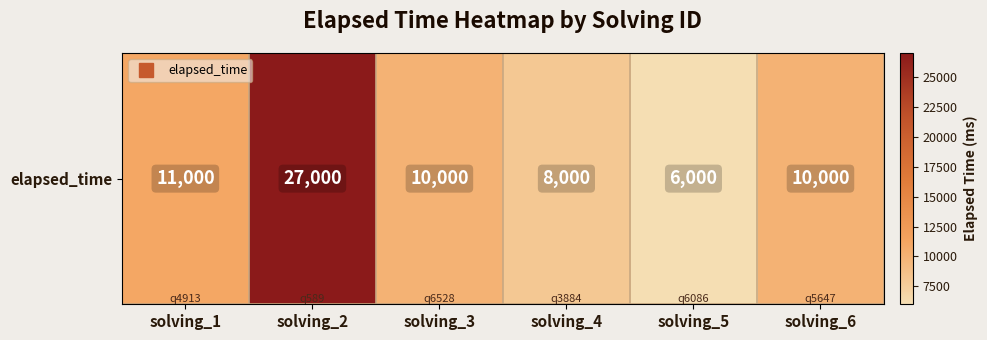

Reading left to right, transcribe all the data shown in this chart.

solving_1=11000	solving_2=27000	solving_3=10000	solving_4=8000	solving_5=6000	solving_6=10000